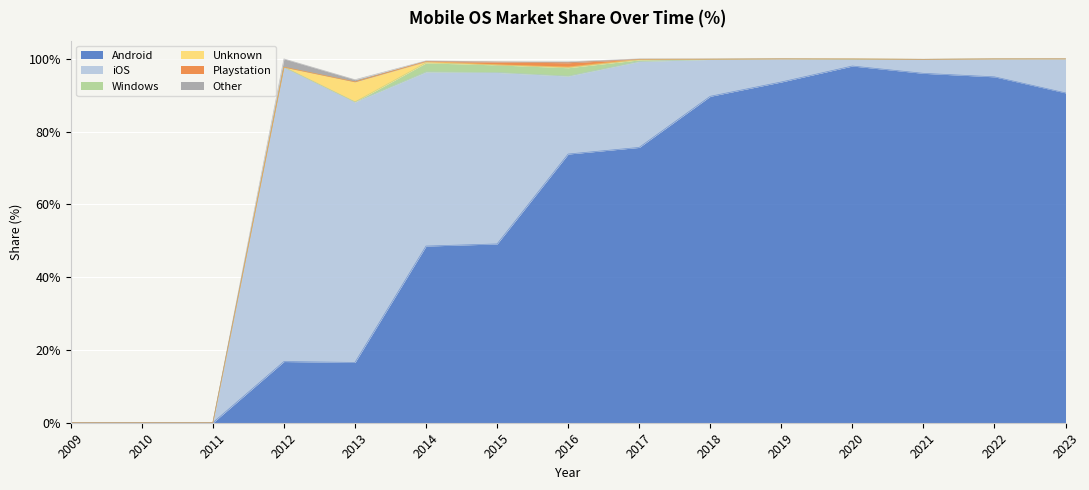

What is the difference between the maximum and minimum values in the Other series?

2.3